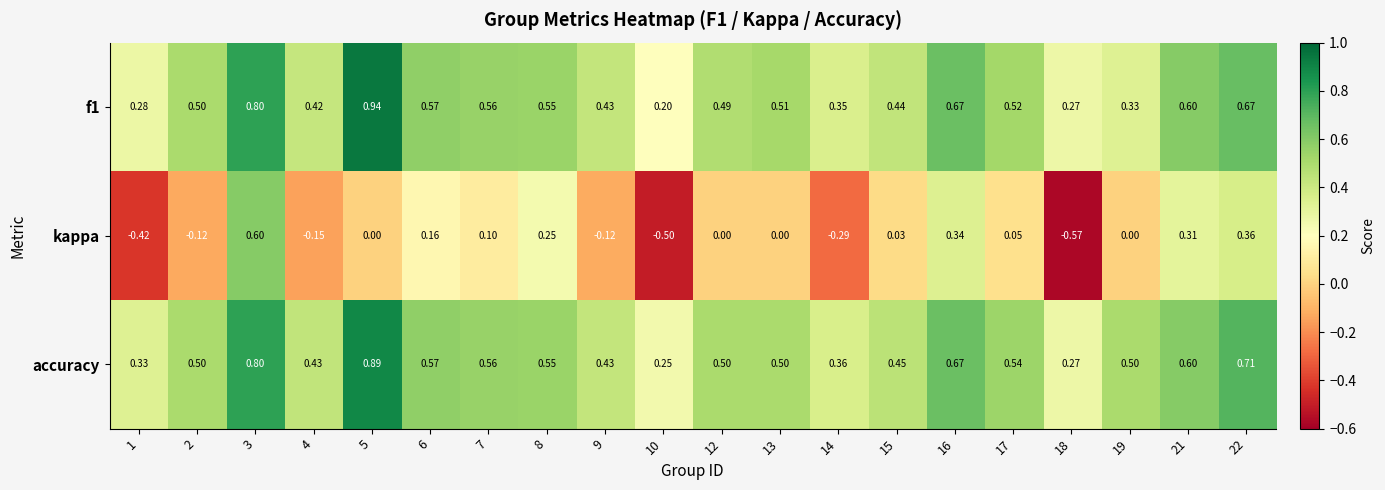

Which series has the largest total across all categories?

accuracy